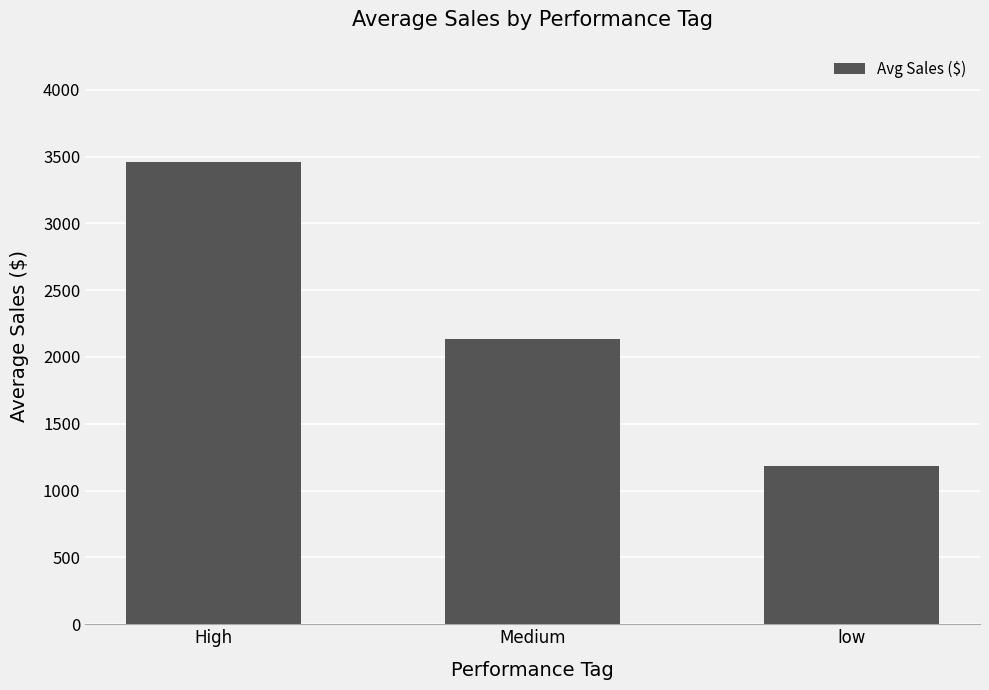

What is the sum of the values at High and Medium?

5587.7